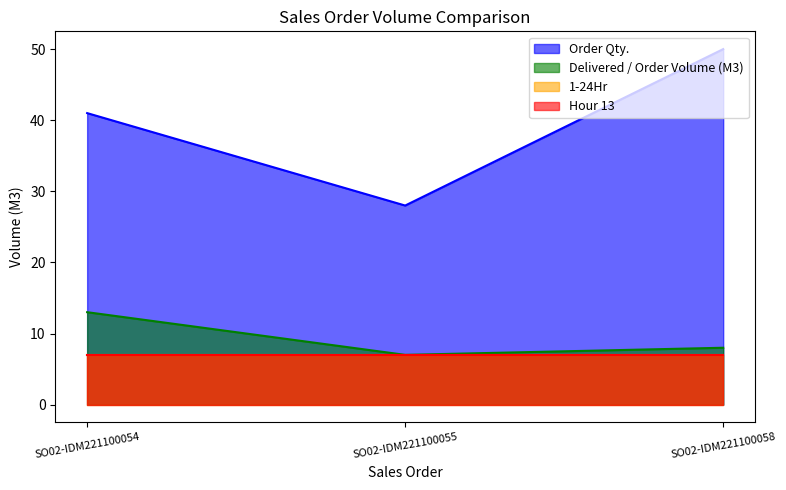

Where does the Order Qty. series first go above 41?

SO02-IDM221100058